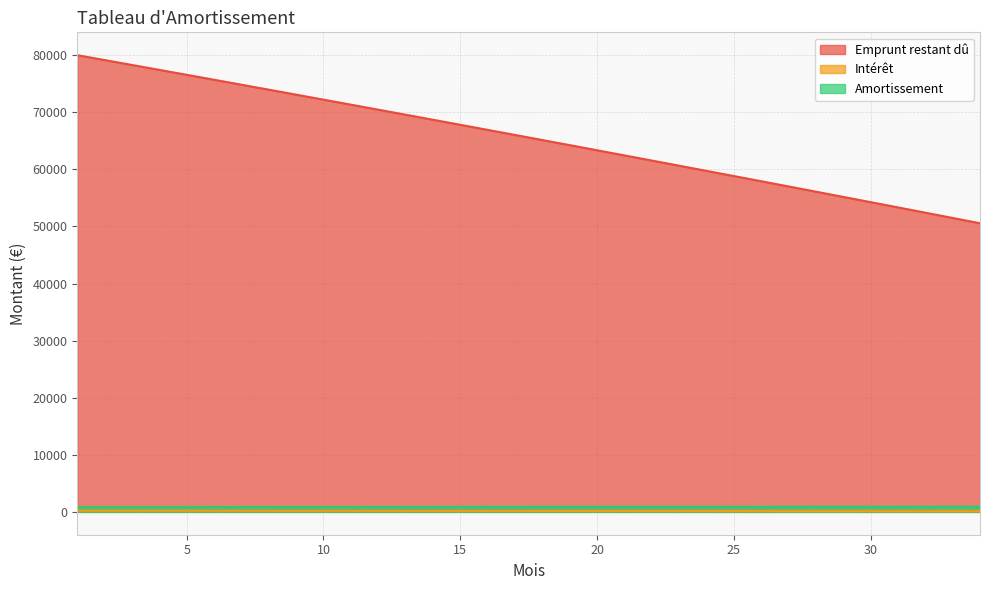

What is the value of the Emprunt restant dû point at the 20th from the left?

63344.1